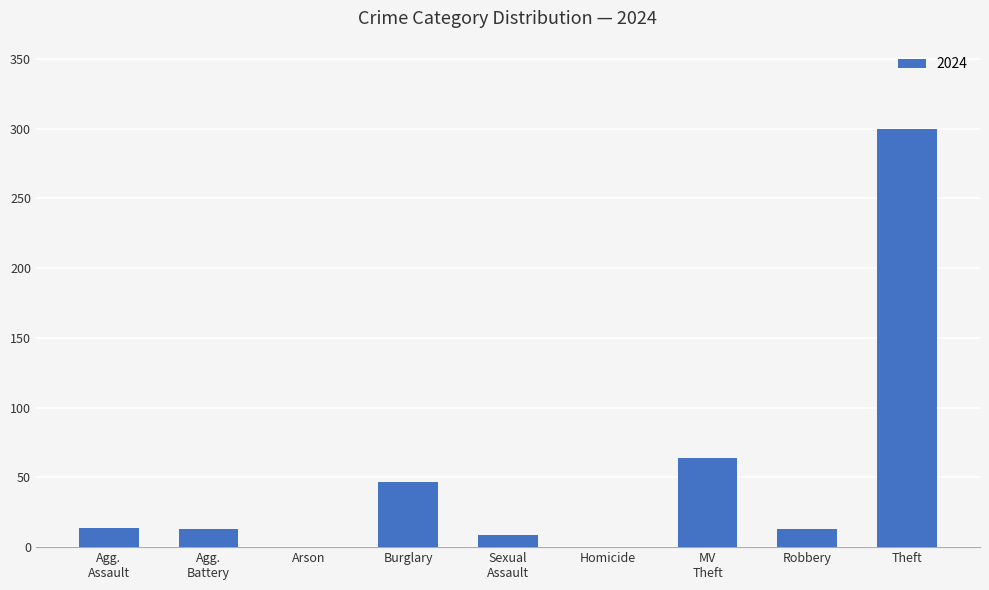

The chart shows a value of 13 at Robbery. True or false?

True